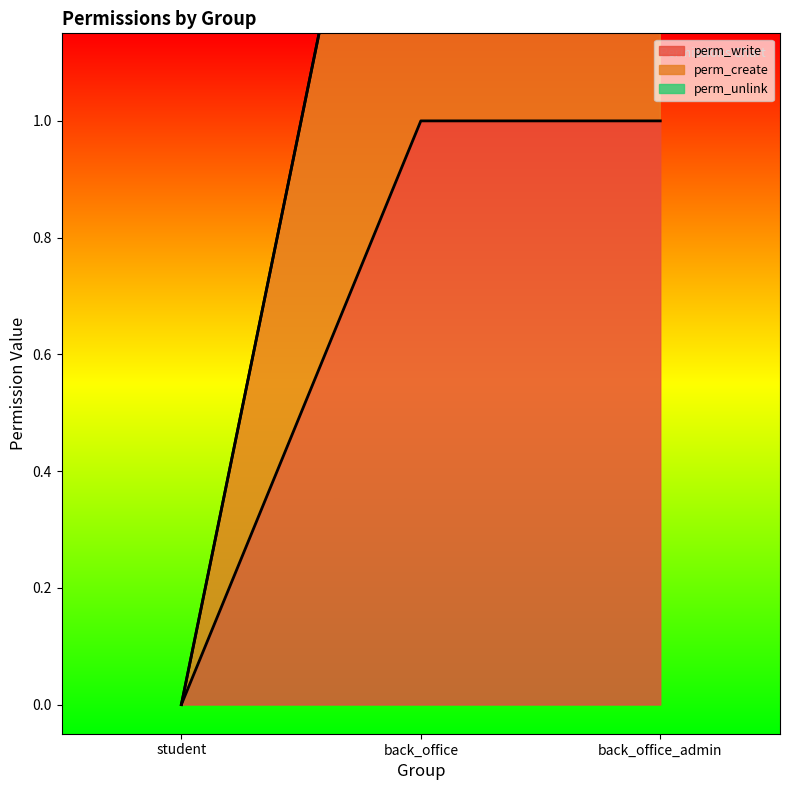

Reading right to left, extract all data points from this chart.

perm_write: 1	1	0
perm_create: 2	2	0